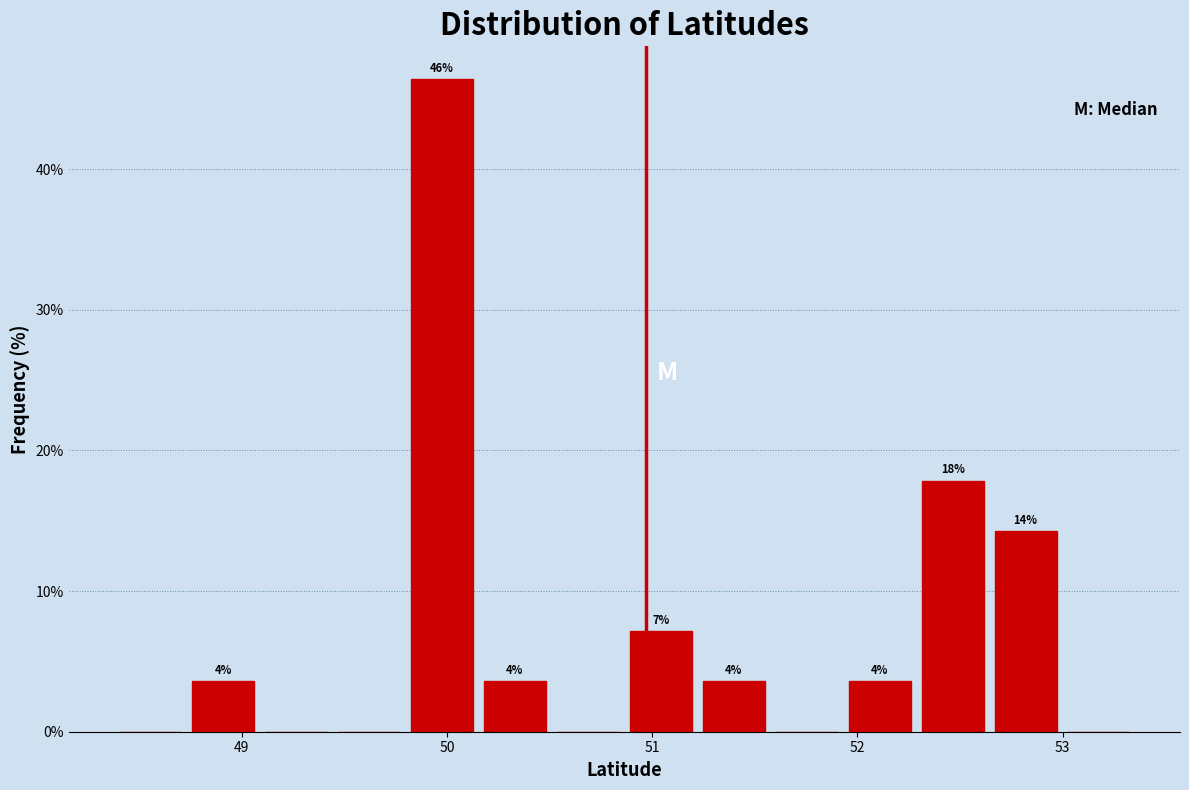

Read against the x-axis, roughly where is the centre of the tallest bar?

50.0